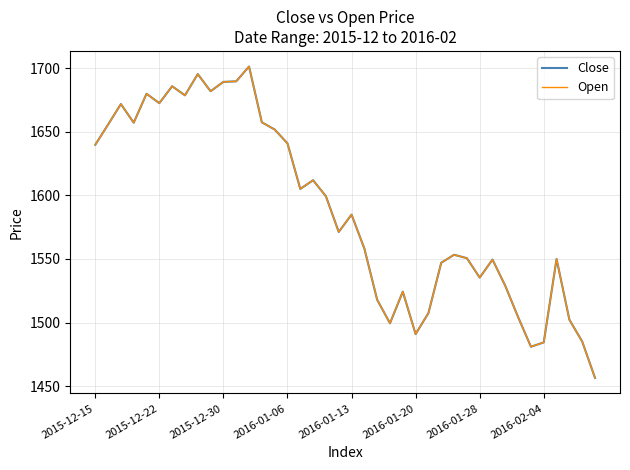

Does the chart have visible grid lines?

Yes